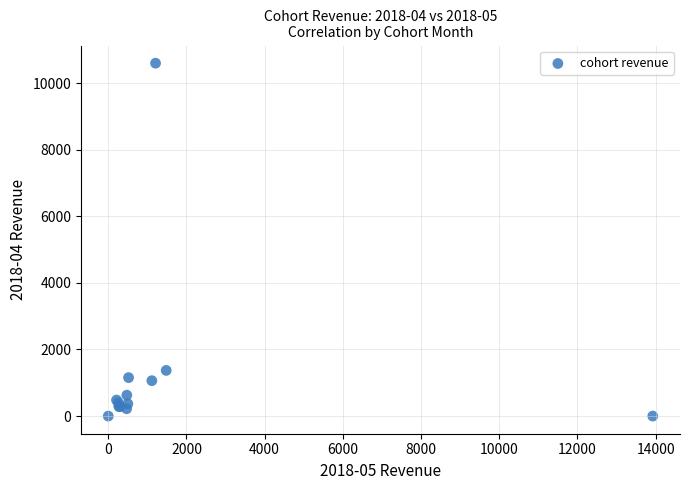

What Y value in the scatter plot is closest to 5300?

1371.6